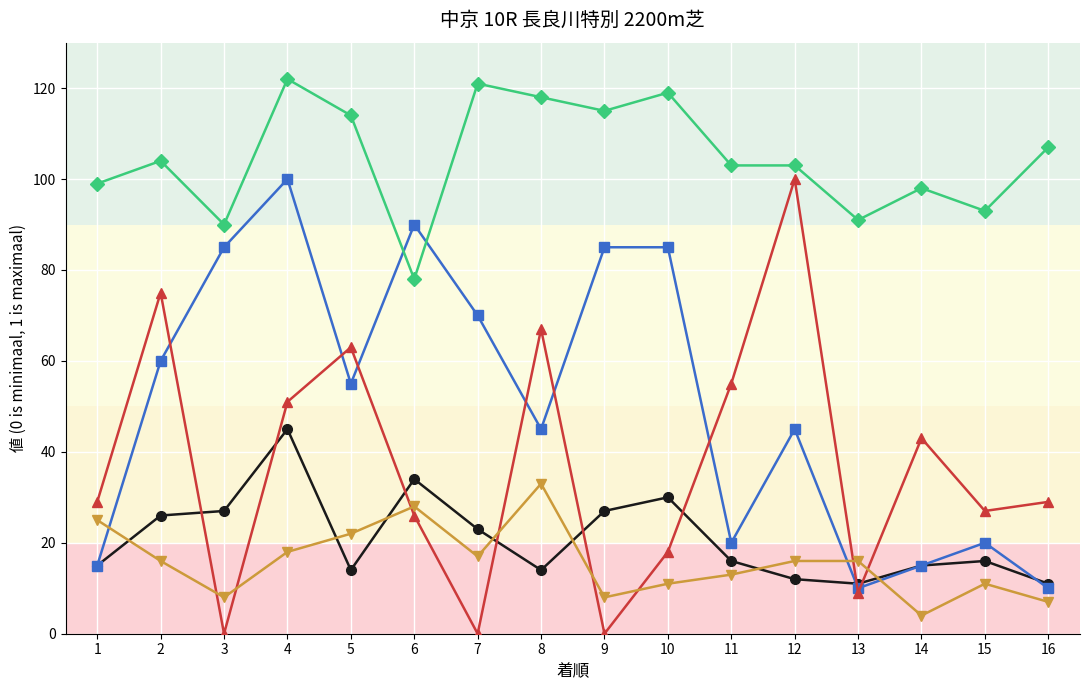

What is the greatest value displayed?

122